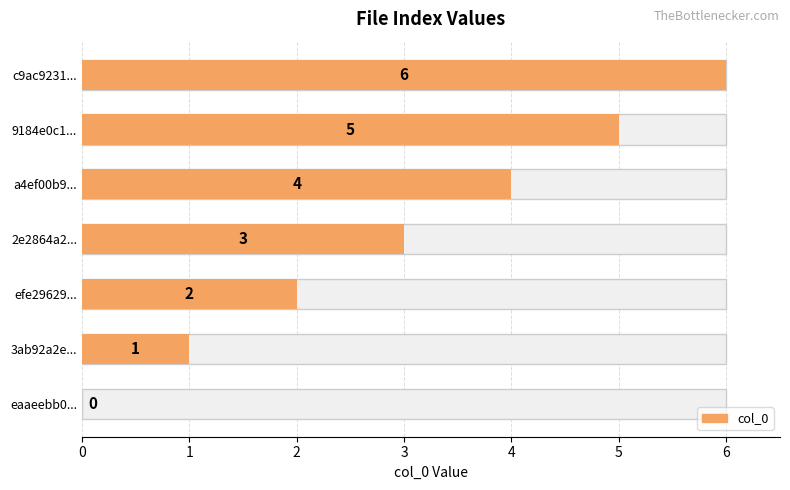

The chart shows a value of 3 at c9ac9231.... True or false?

False